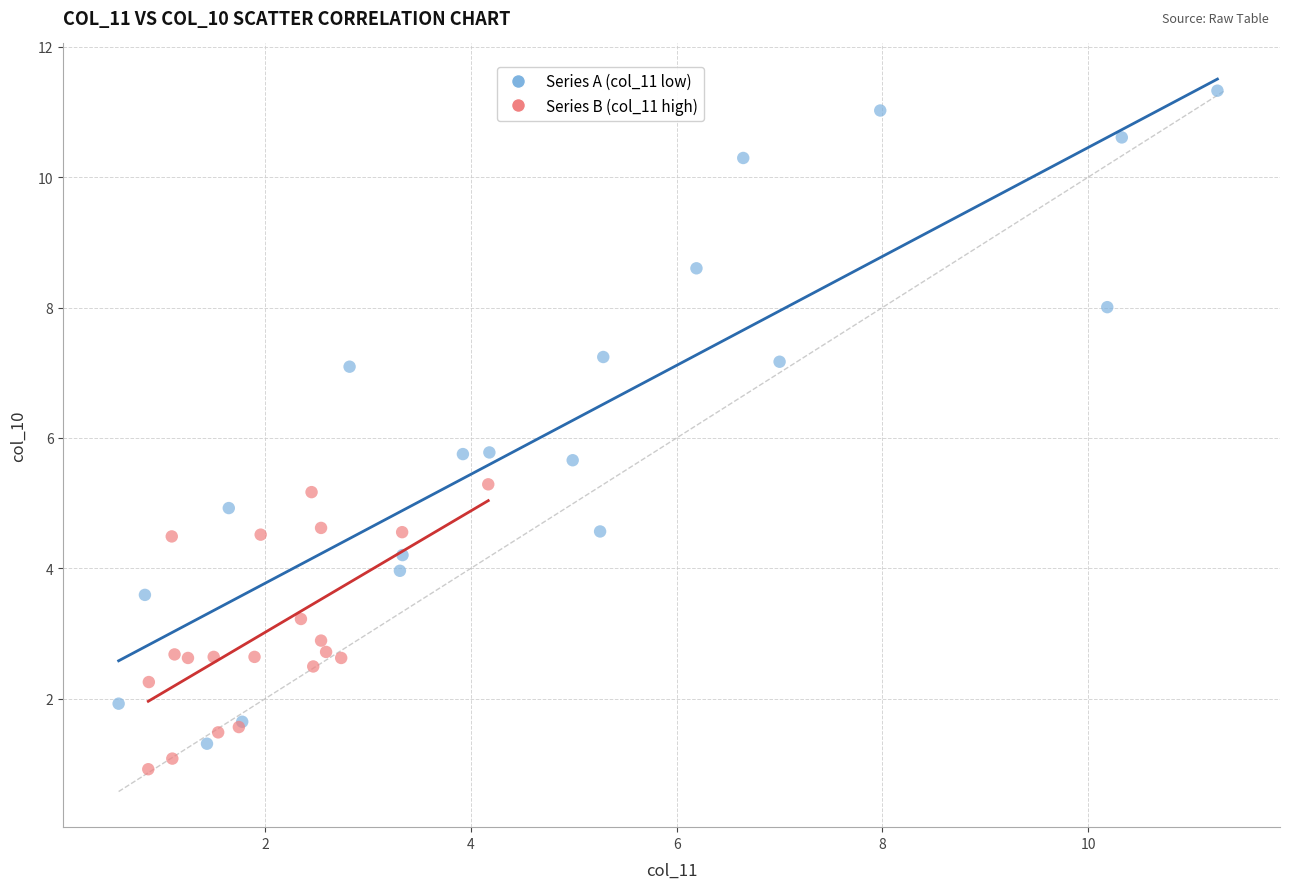

Which series contains the highest Y value?

Series A (col_11 low)